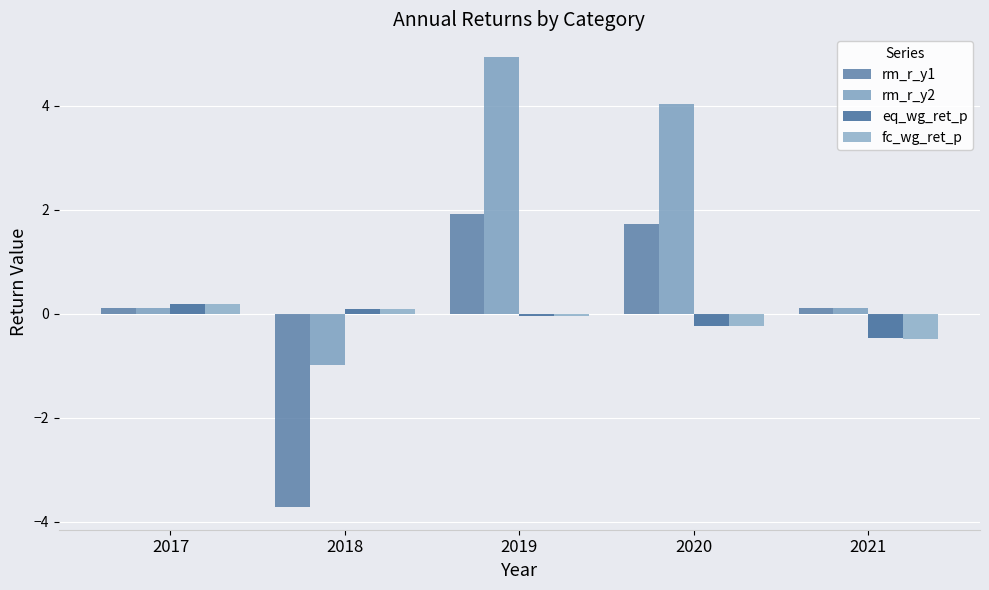

Reading left to right, list all the values displayed in this chart.

rm_r_y1: 0.1	-3.7	1.9	1.7	0.1
rm_r_y2: 0.1	-1.0	4.9	4.0	0.1
eq_wg_ret_p: 0.2	0.1	-0.0	-0.2	-0.5
fc_wg_ret_p: 0.2	0.1	-0.0	-0.2	-0.5